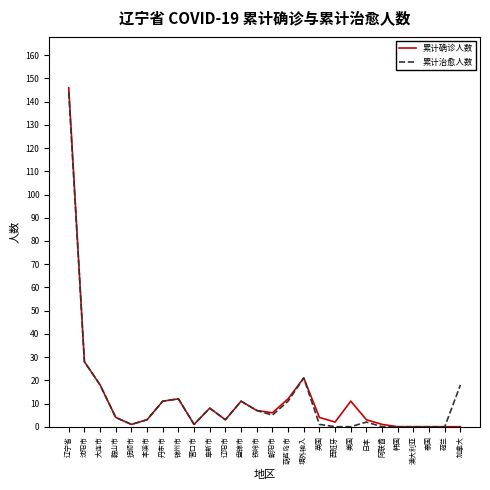

What position from the left is 韩国?

22